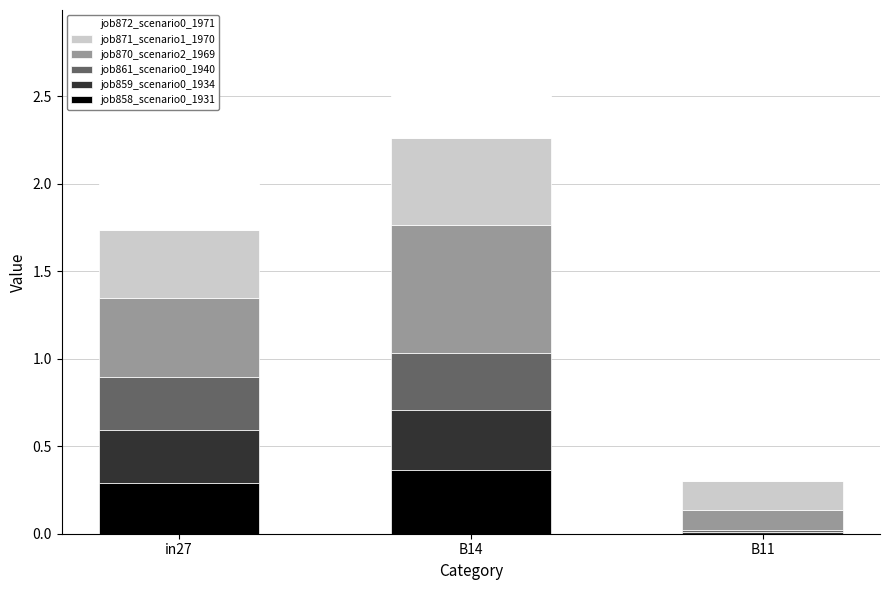

The job858_scenario0_1931 series shows -0.2 at B11. True or false?

False